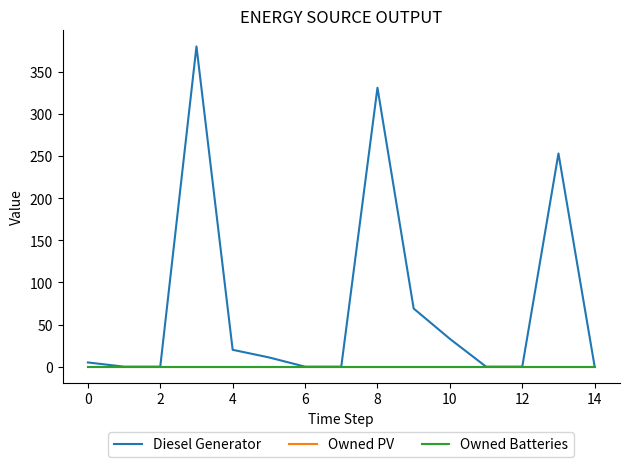

How many lines are shown in the chart?

3